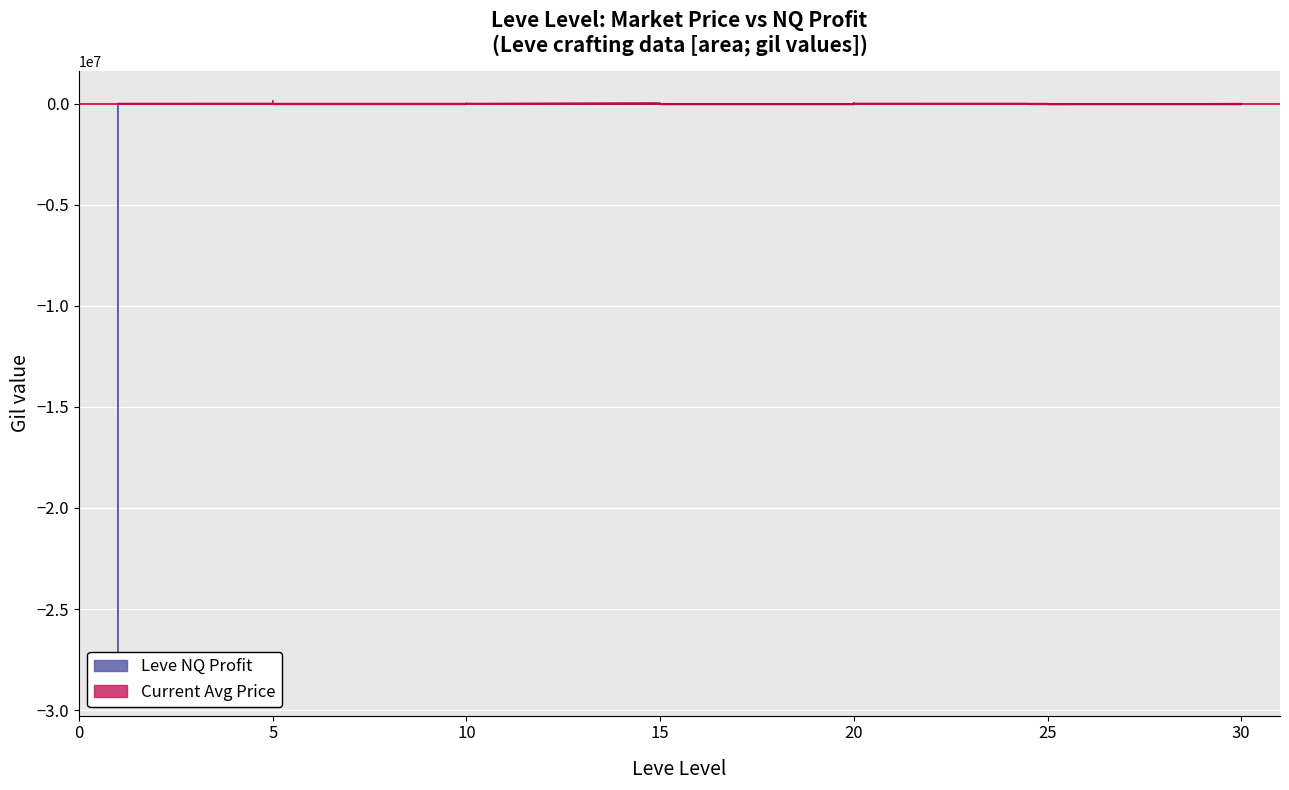

Rank the categories by Leve EXP (NQ profit) value from lowest to highest.

1, 20, 15, 10, 10, 10, 30, 25, 20, 5, 25, 5, 15, 20, 10, 15, 15, 1, 1, 5, 1, 1, 1, 5, 5, 5, 10, 10, 15, 15, 20, 20, 20, 25, 25, 25, 30, 30, 30, 25